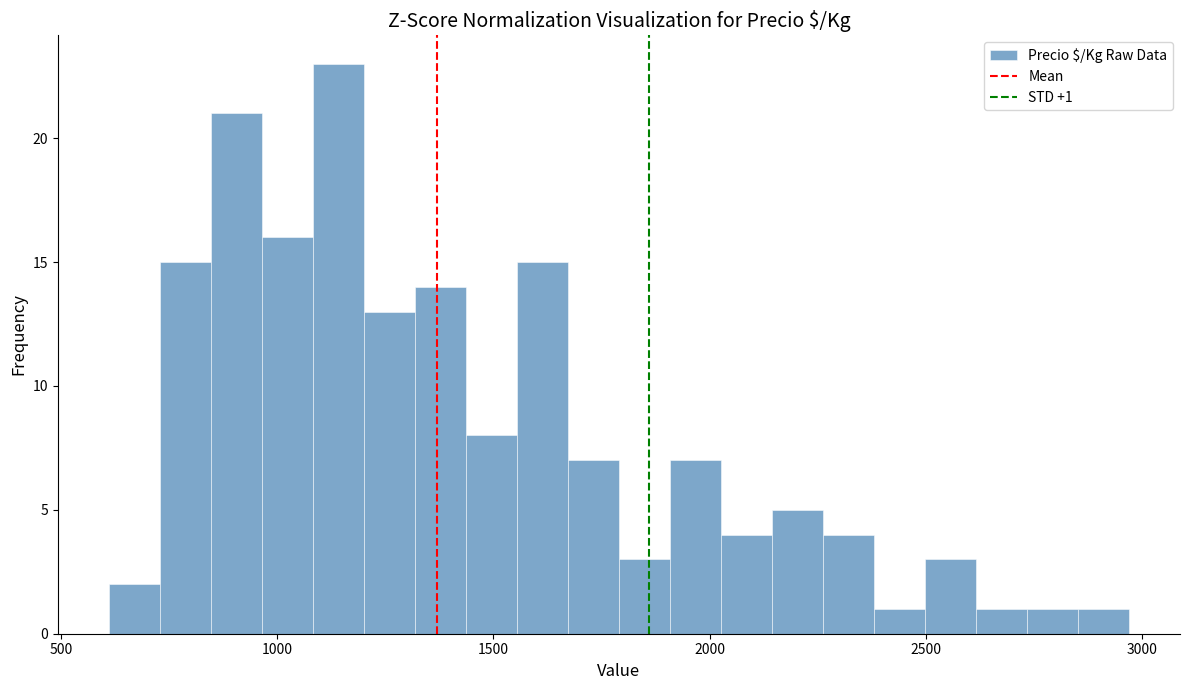

Read against the x-axis, roughly where is the centre of the tallest bar?

1150